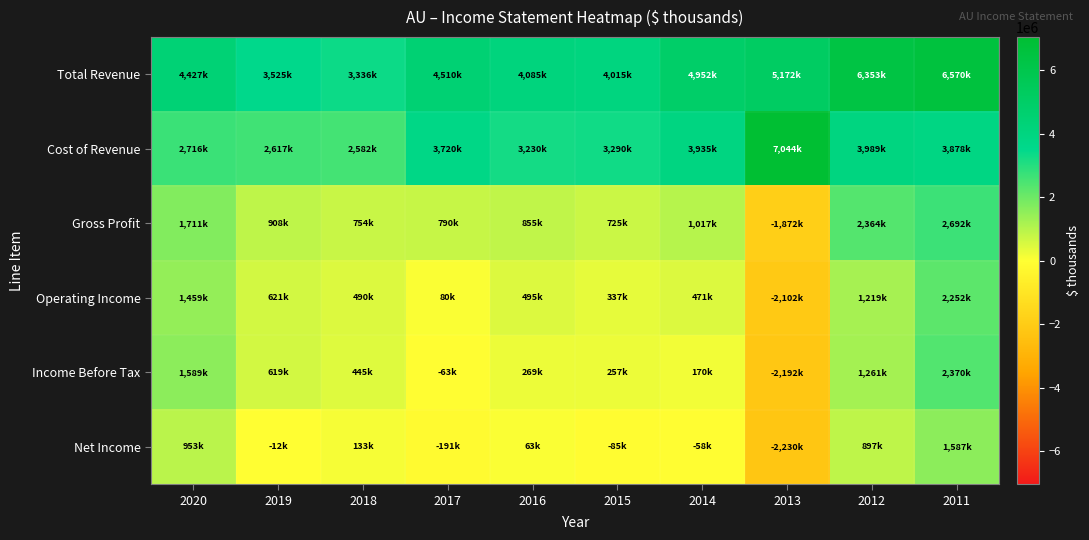

What is the maximum value shown in the chart?

7044000